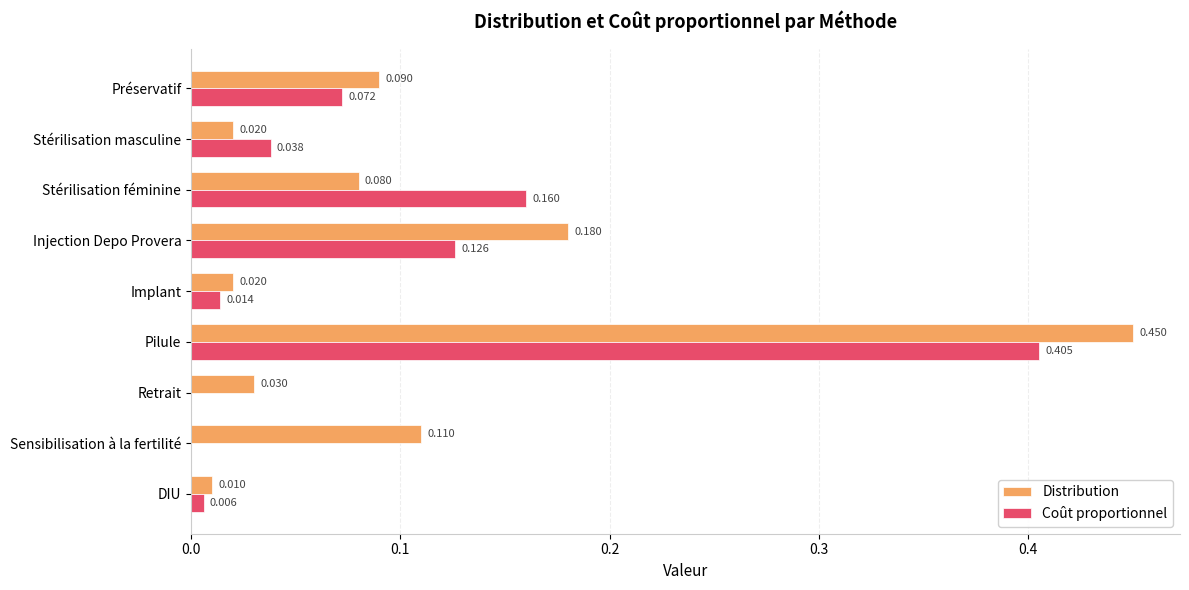

Between Préservatif and Pilule, which series saw the biggest shift?

Distribution